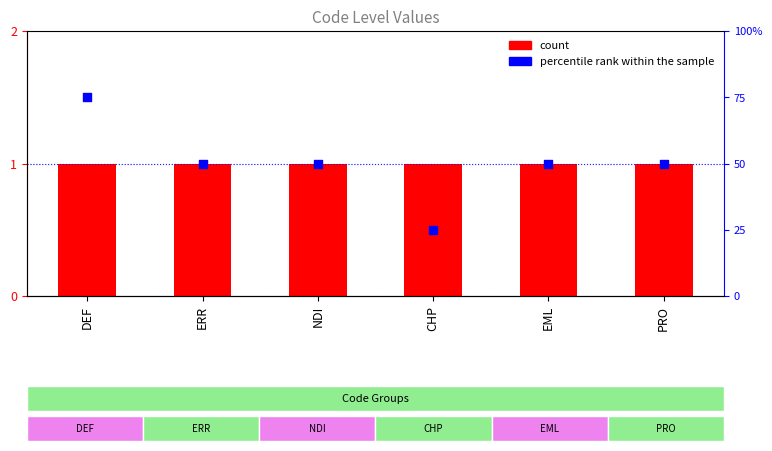

What is the total value across all series at EML?

51